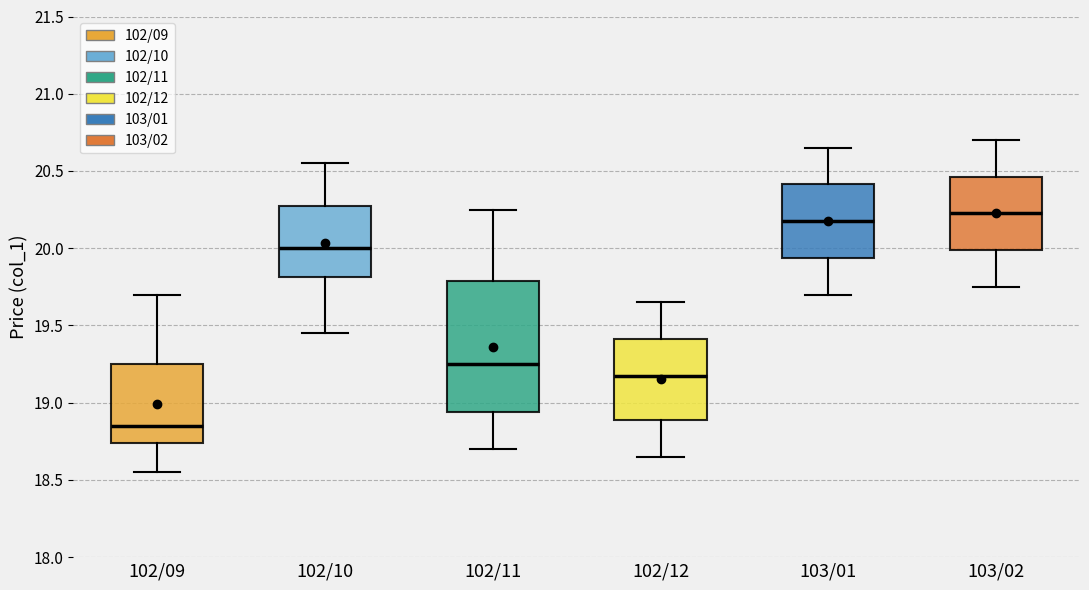

Reading left to right, read every box against the y-axis: the position of its median line, the range the box covers, and the ends of its whiskers. The values are not printed on the chart, so give them approximately, as read against the axis.

102/09: median 18.85, box 18.75 to 19.25, whiskers 18.55 to 19.70
102/10: median 20.00, box 19.80 to 20.30, whiskers 19.45 to 20.55
102/11: median 19.25, box 18.95 to 19.80, whiskers 18.70 to 20.25
102/12: median 19.20, box 18.90 to 19.40, whiskers 18.65 to 19.65
103/01: median 20.20, box 19.95 to 20.40, whiskers 19.70 to 20.65
103/02: median 20.25, box 20.00 to 20.45, whiskers 19.75 to 20.70